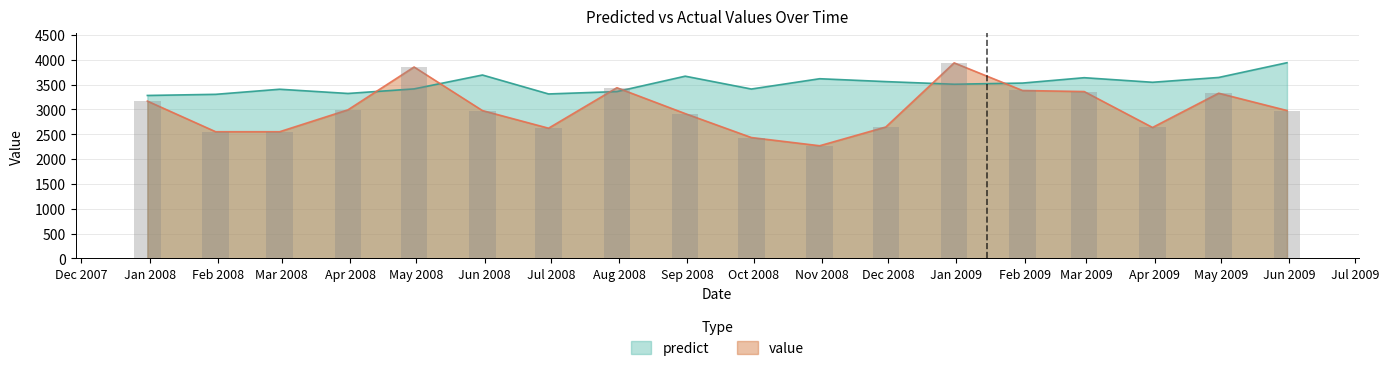

Between 2009-01-31 and 2008-06-30, which is larger?

2009-01-31